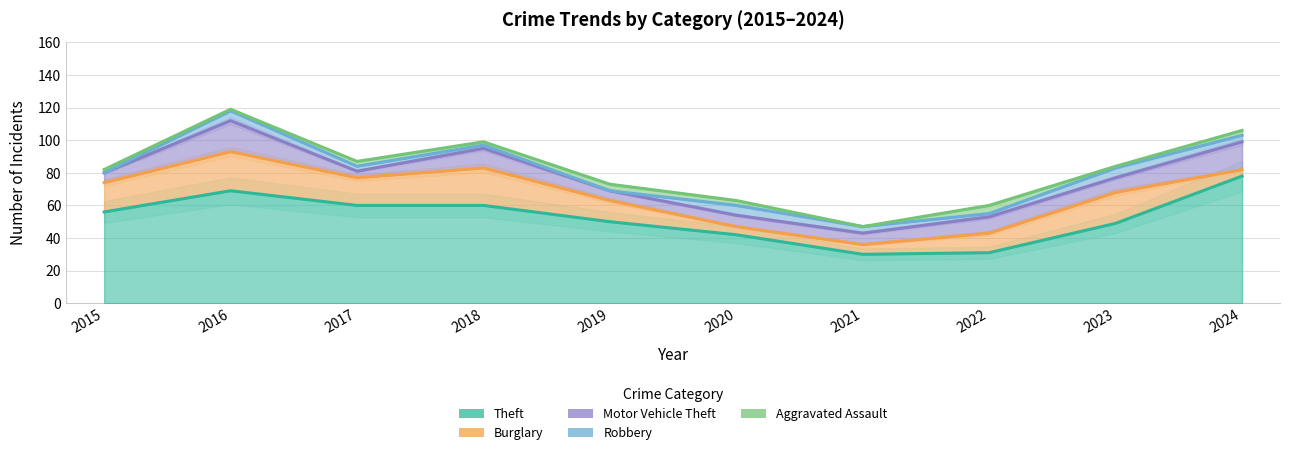

Where is Robbery nearest to the value 3?

2017